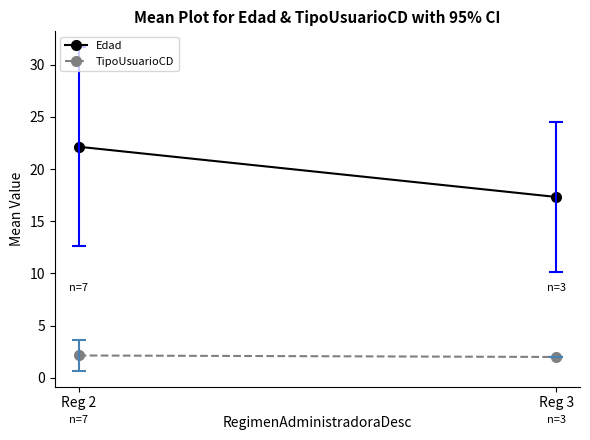

At which category is the sum across all series the highest?

Reg 2